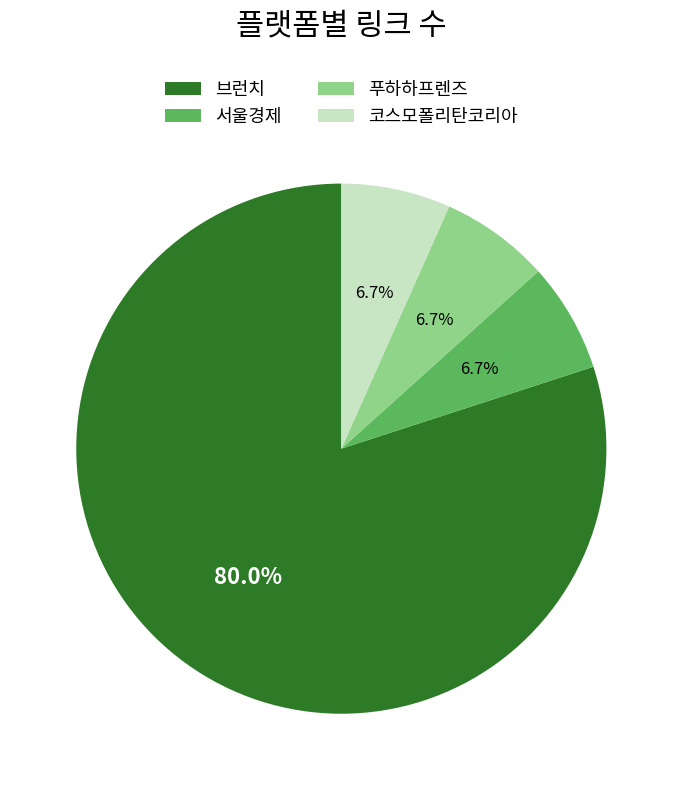

Is the sum of 코스모폴리탄코리아 and 푸하하프렌즈 greater than half?

No